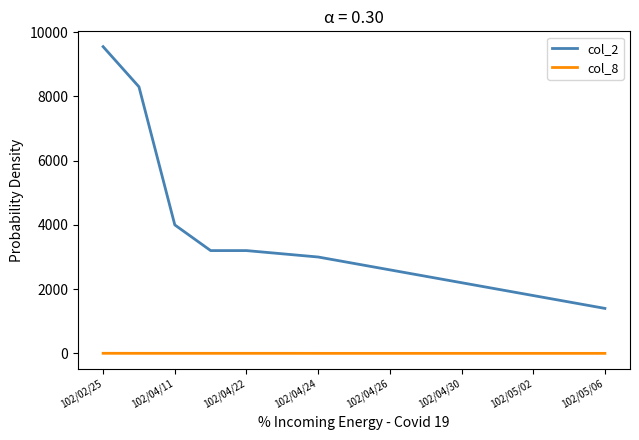

What is the sum of all col_8 values?

7